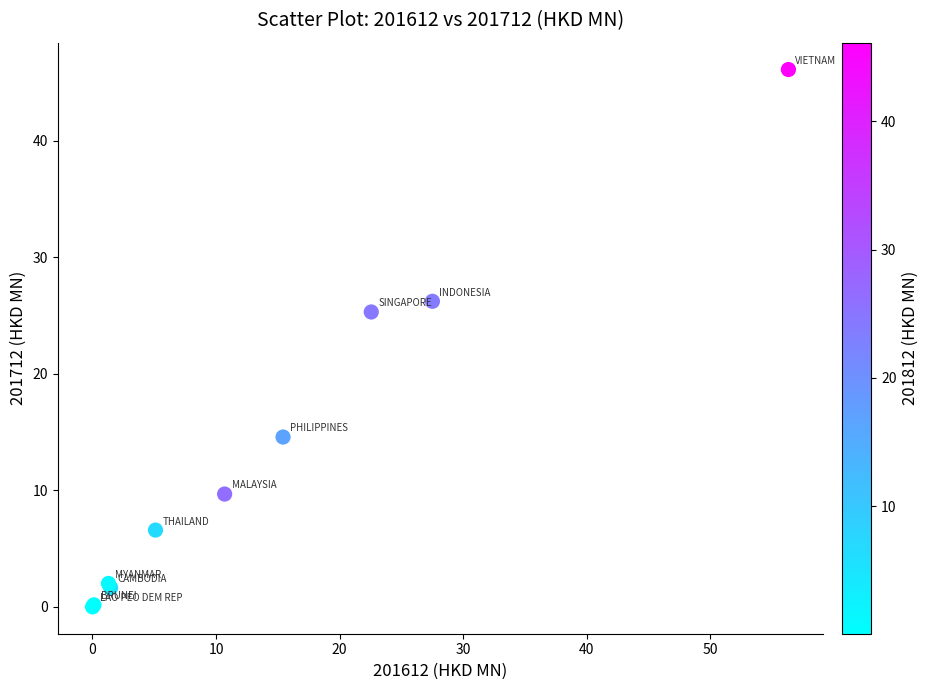

What Y value in the scatter plot is closest to 23?

25.3